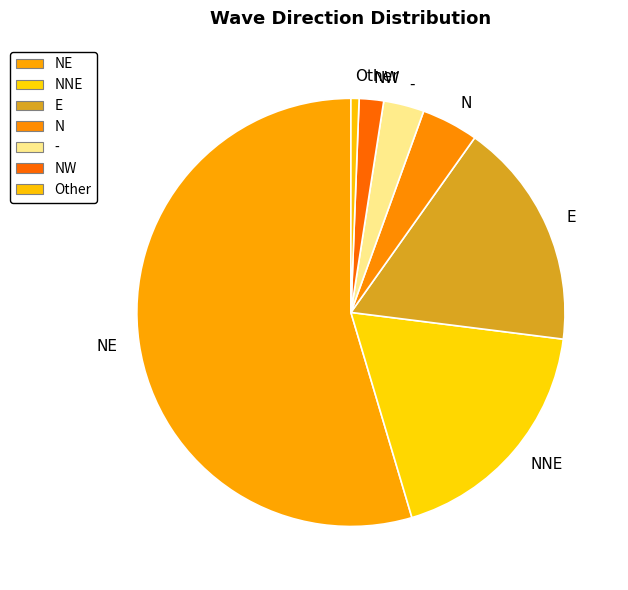

Is it true that NNE is 18% of the pie?

True